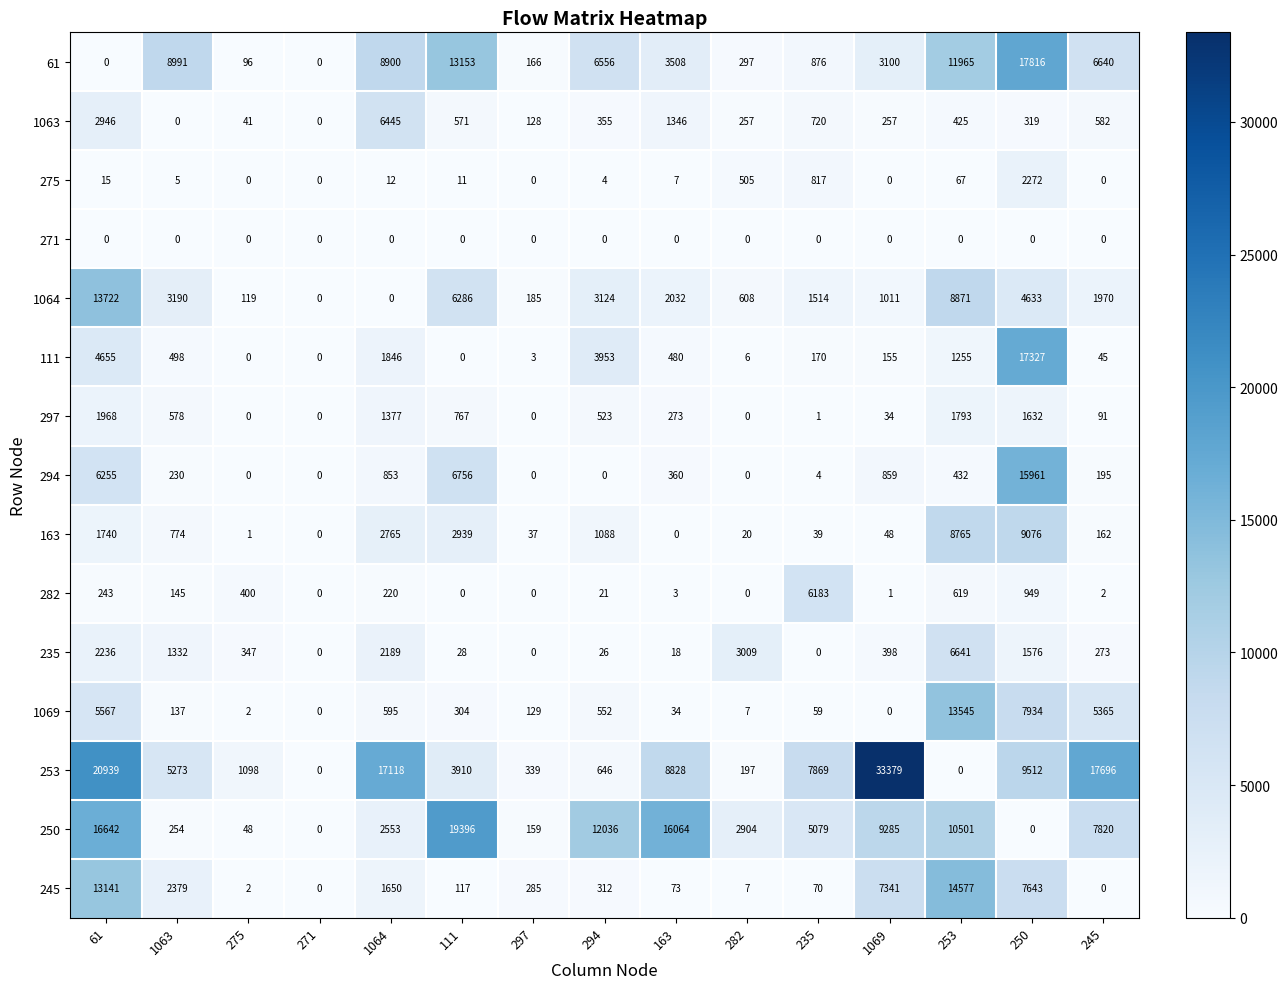

List the series in order of their peak value, highest first.

253, 250, 61, 111, 294, 245, 1064, 1069, 163, 235, 1063, 282, 275, 297, 271